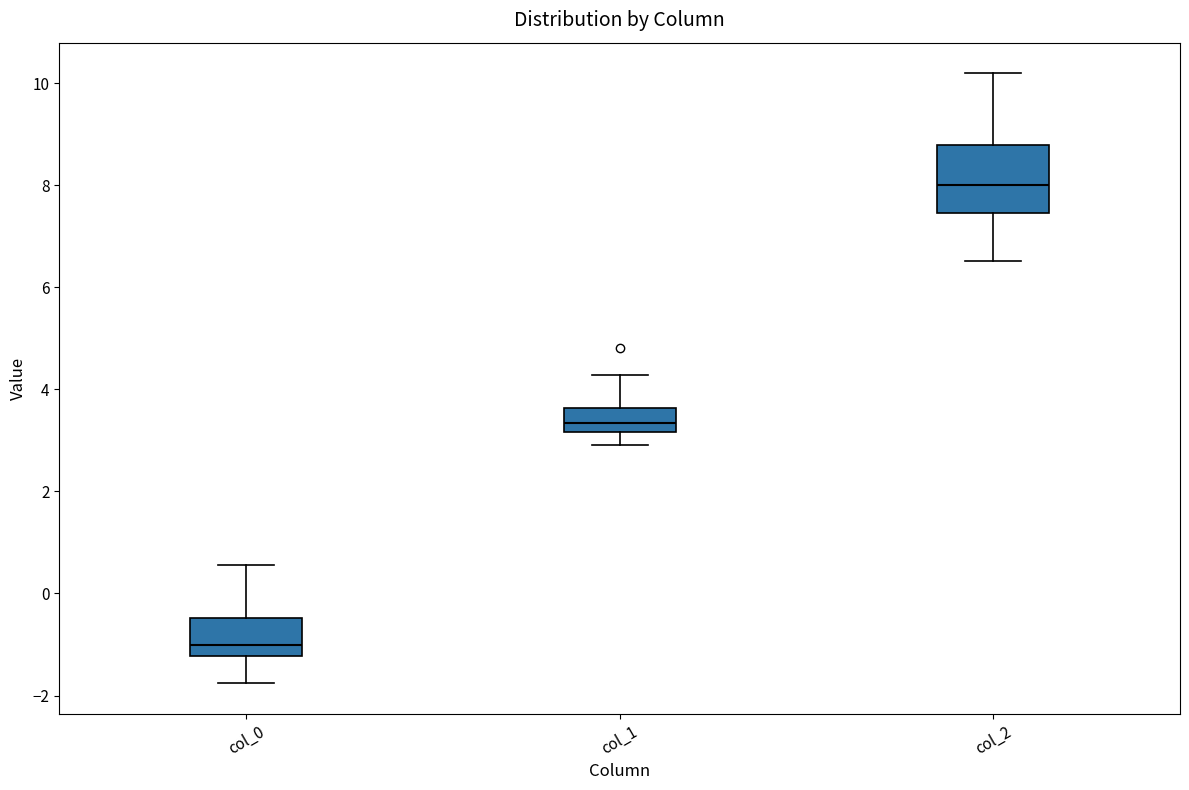

Reading left to right, read every box against the y-axis: the position of its median line, the range the box covers, and the ends of its whiskers. The values are not printed on the chart, so give them approximately, as read against the axis.

col_0: median -1.0, box -1.2 to -0.4, whiskers -1.8 to 0.6
col_1: median 3.4, box 3.2 to 3.6, whiskers 3.0 to 4.2
col_2: median 8.0, box 7.4 to 8.8, whiskers 6.6 to 10.2